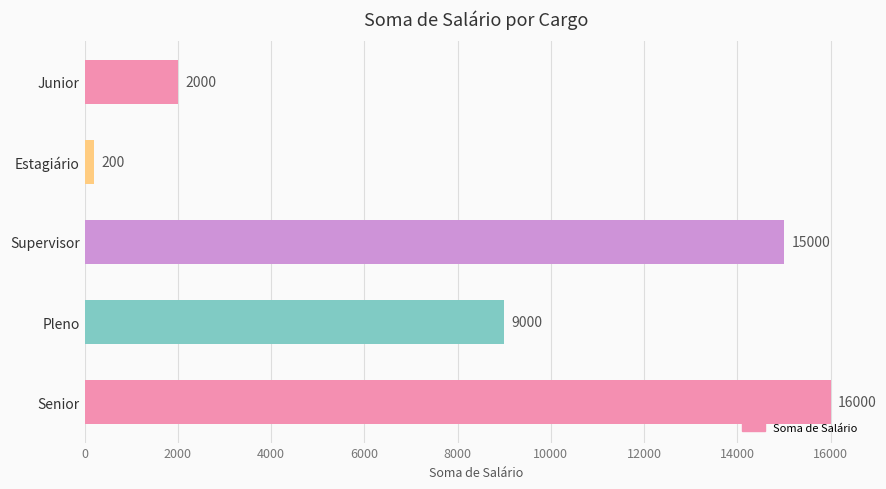

Which has a higher value, Senior or Pleno?

Senior